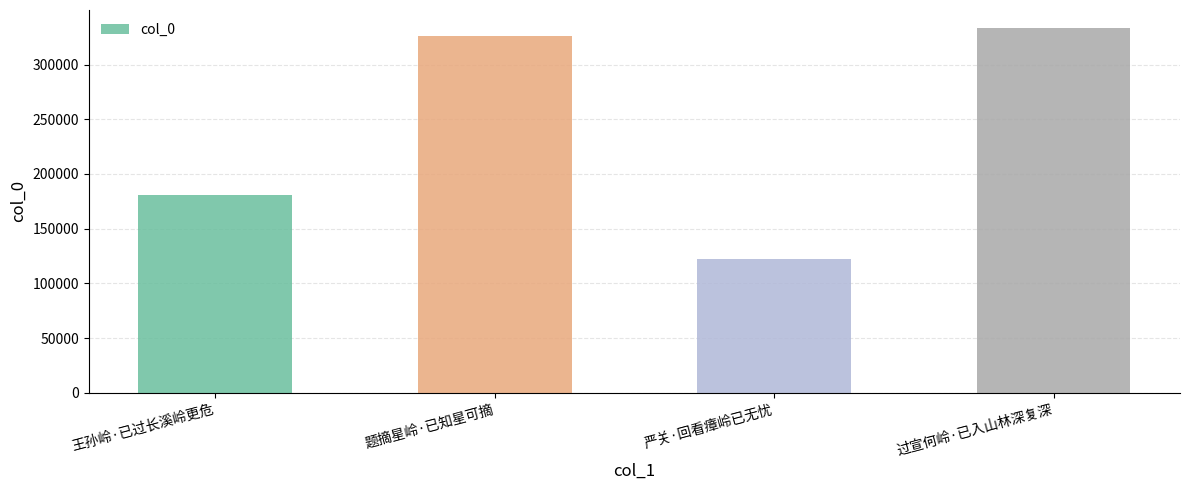

Are the bars horizontal?

No